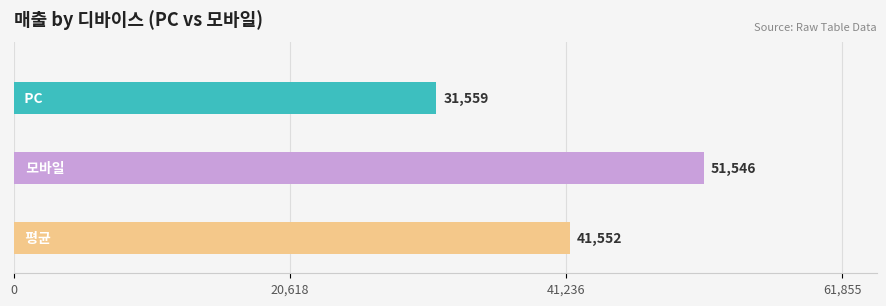

What is the maximum value shown in the chart?

51546.0